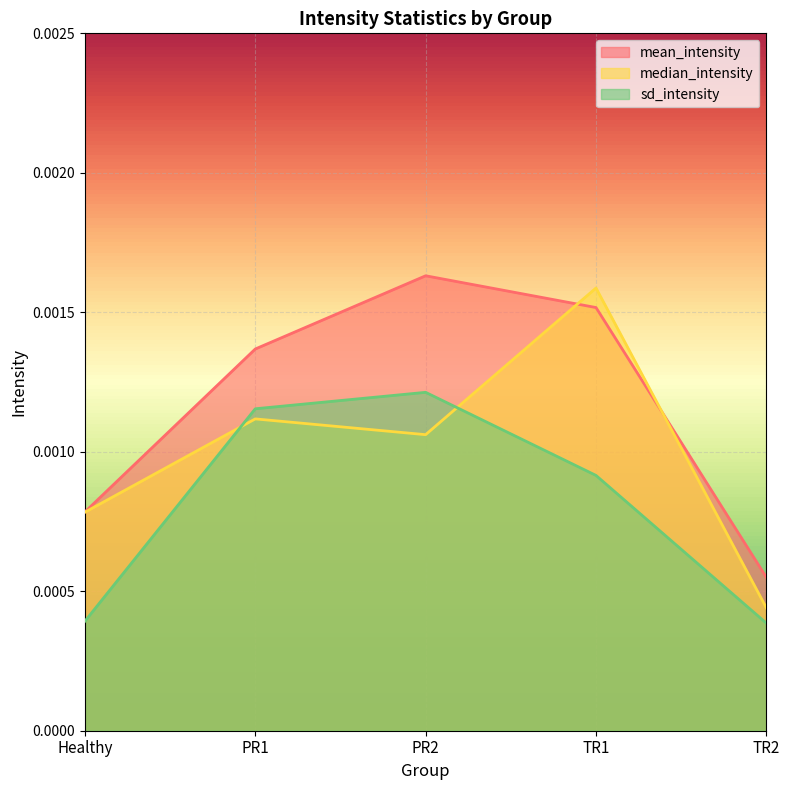

At which label does mean_intensity reach its peak?

PR2